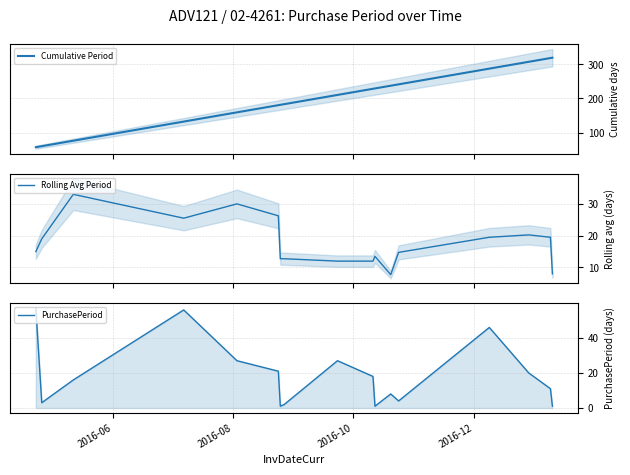

What is the maximum value for Cumulative Period?

319